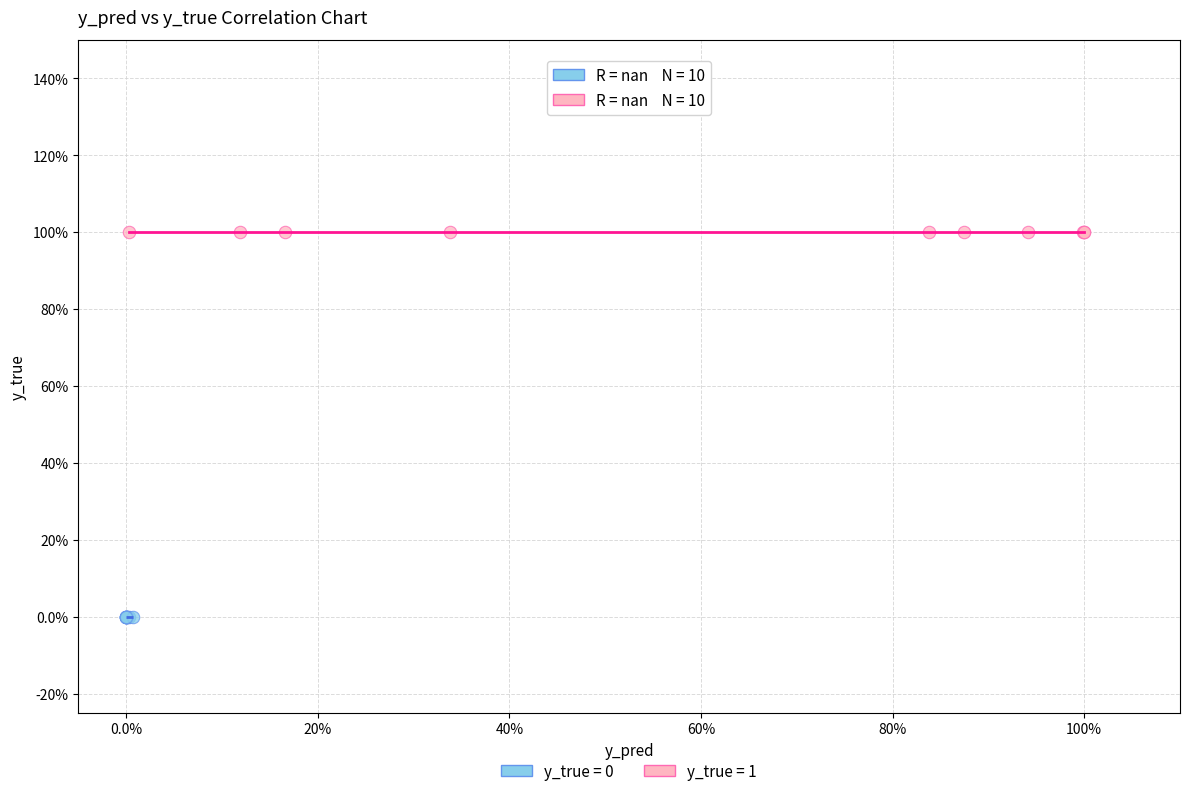

What are all the series names shown in the legend?

y_true = 0, y_true = 1